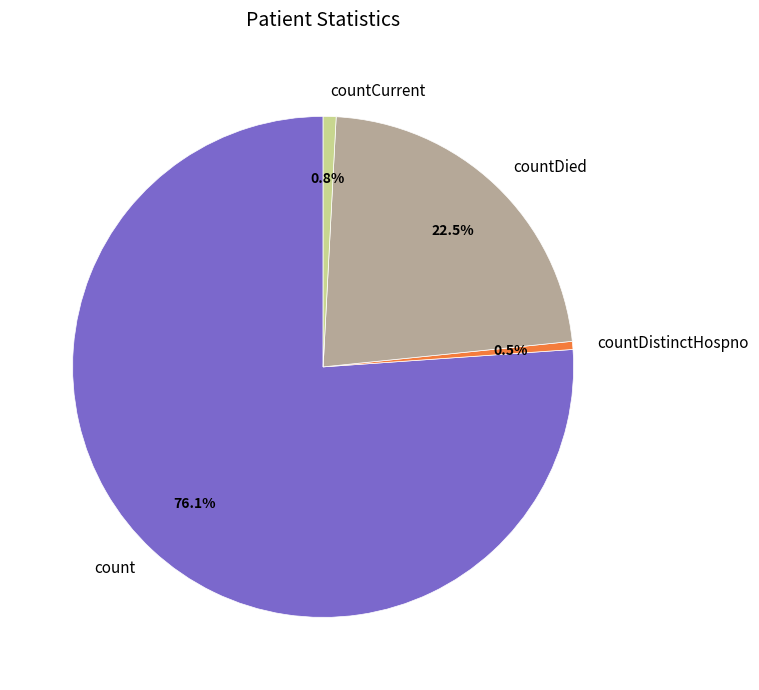

How many segments does this pie chart have?

4